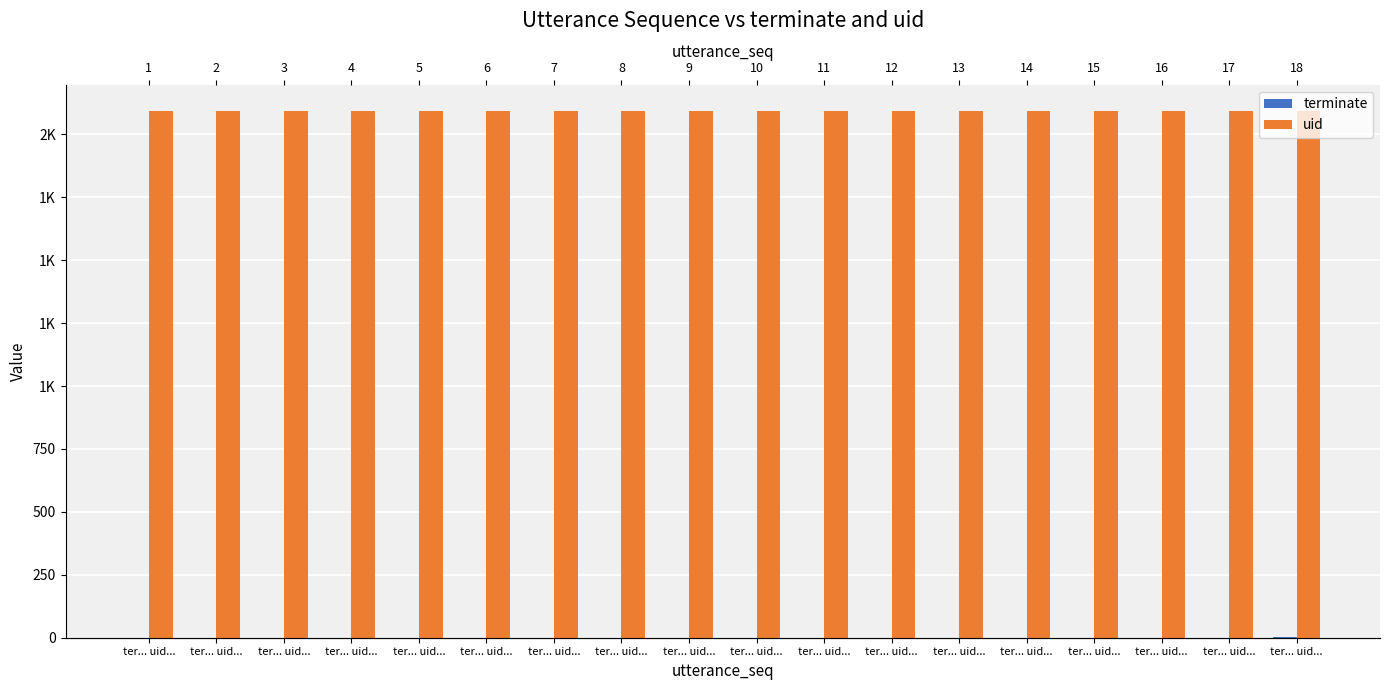

At which category does the chart reach its minimum across all series?

ter... uid...